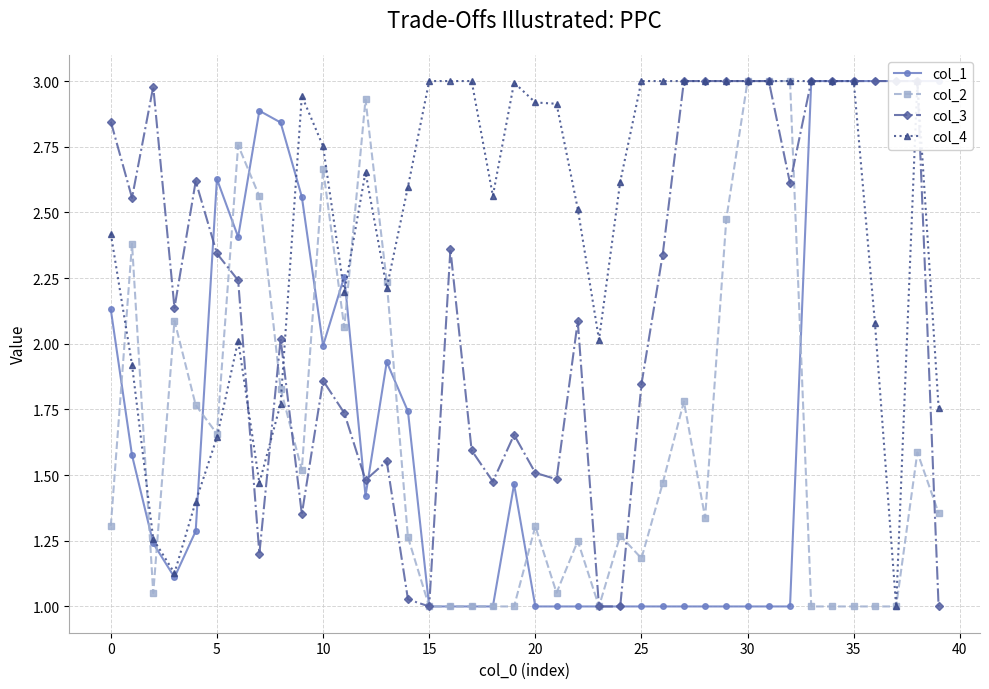

Which series has the largest range (max minus min)?

col_1